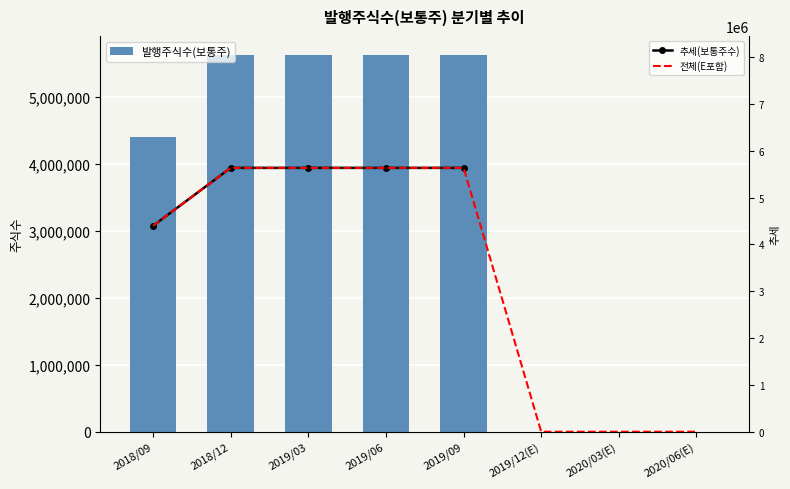

Reading left to right, transcribe all the data shown in this chart.

2018/09=4397864	2018/12=5633864	2019/03=5633864	2019/06=5633864	2019/09=5633864	2019/12(E)=0	2020/03(E)=0	2020/06(E)=0